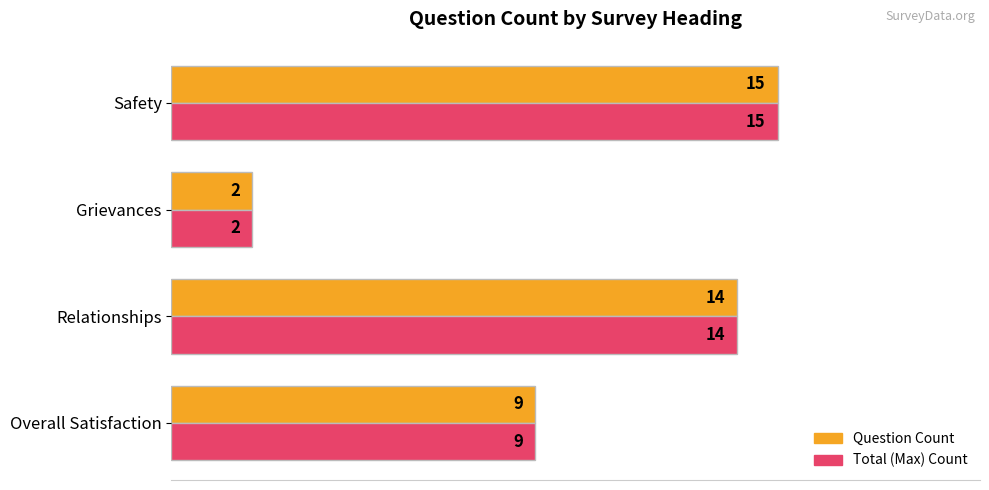

What is the difference between the maximum and minimum values in the Question Count series?

13